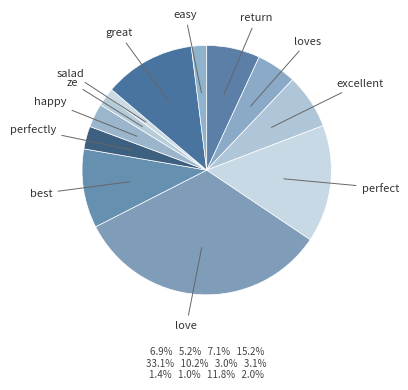

What is the smallest slice in the pie chart?

salad